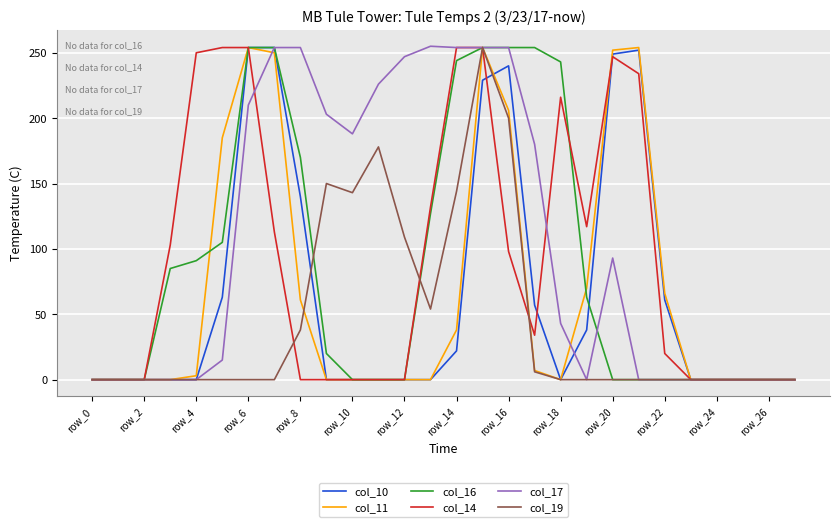

Which series has the largest total across all categories?

col_17